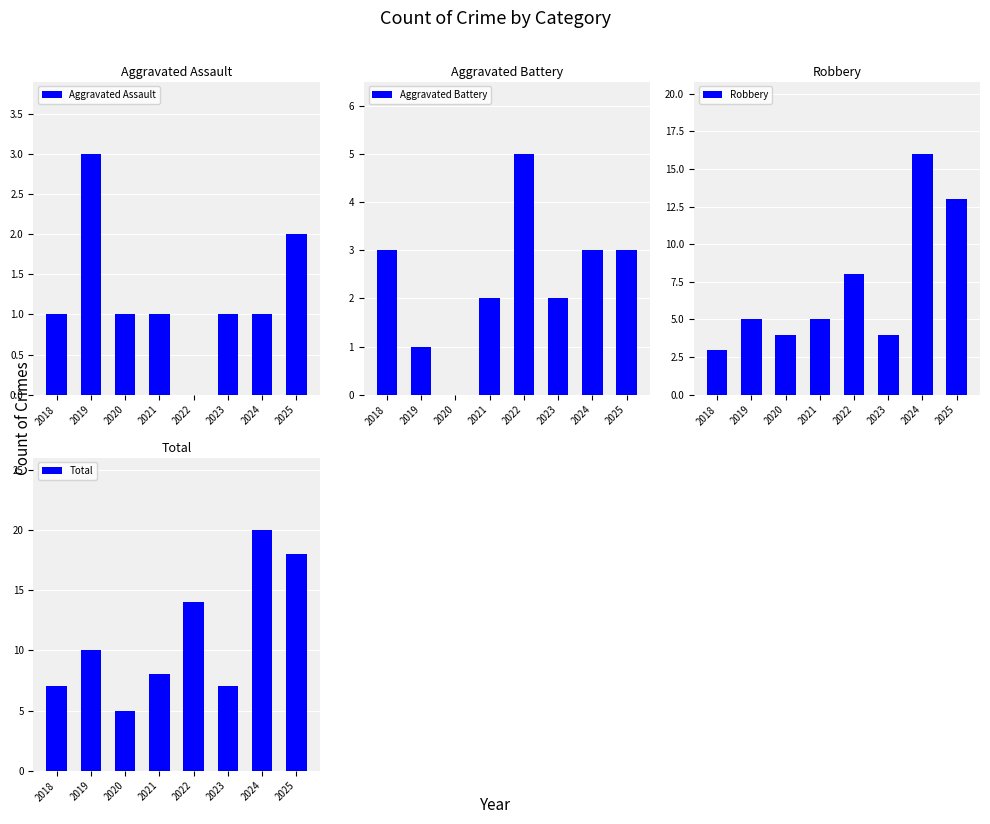

List the labels in order of Robbery value, largest first.

2024, 2025, 2022, 2019, 2021, 2020, 2023, 2018